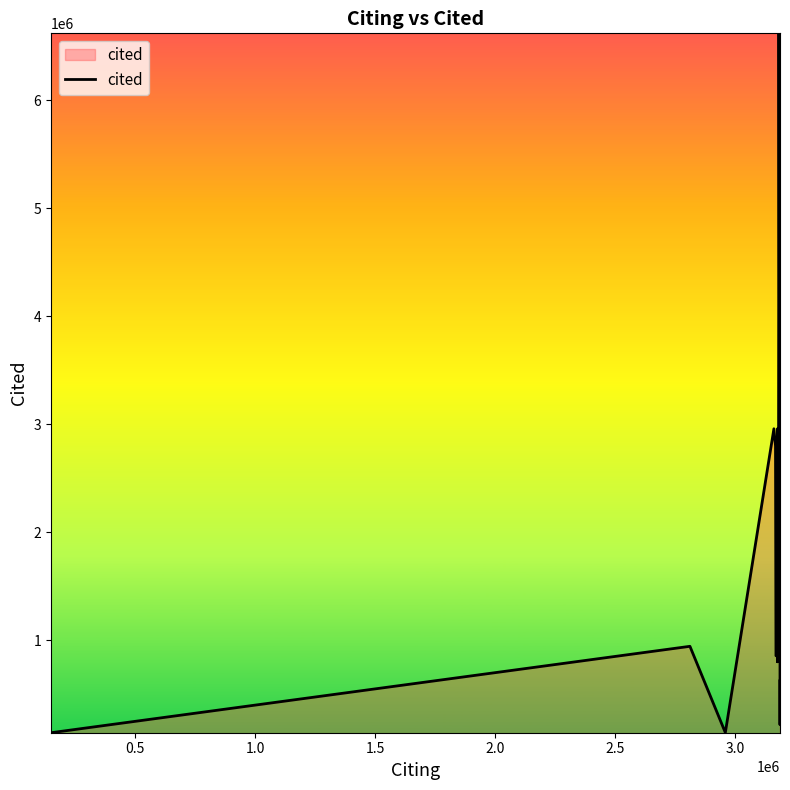

What is the difference between the second highest and second lowest values?

2812947